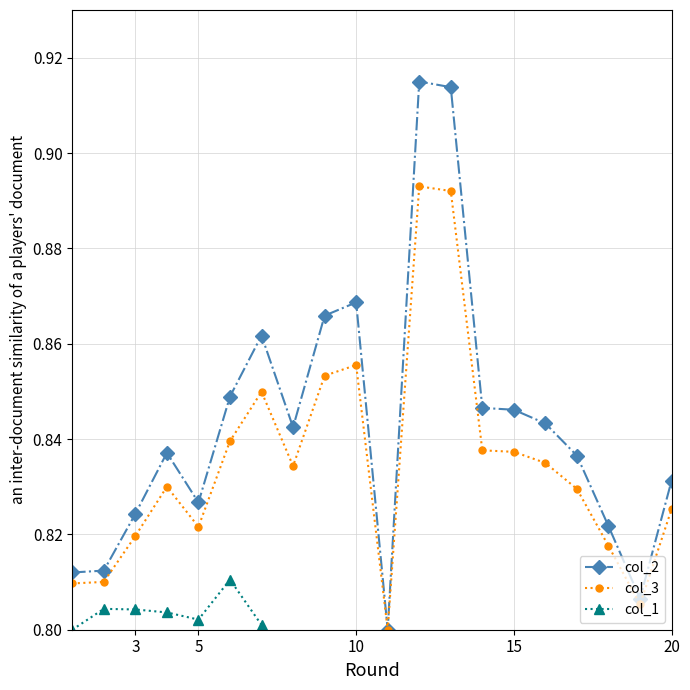

How many interior local valleys does the col_2 series have?

4